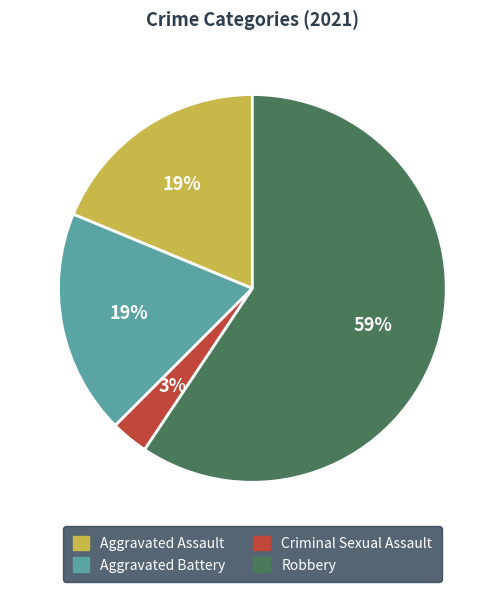

What is the smallest slice in the pie chart?

Criminal Sexual Assault